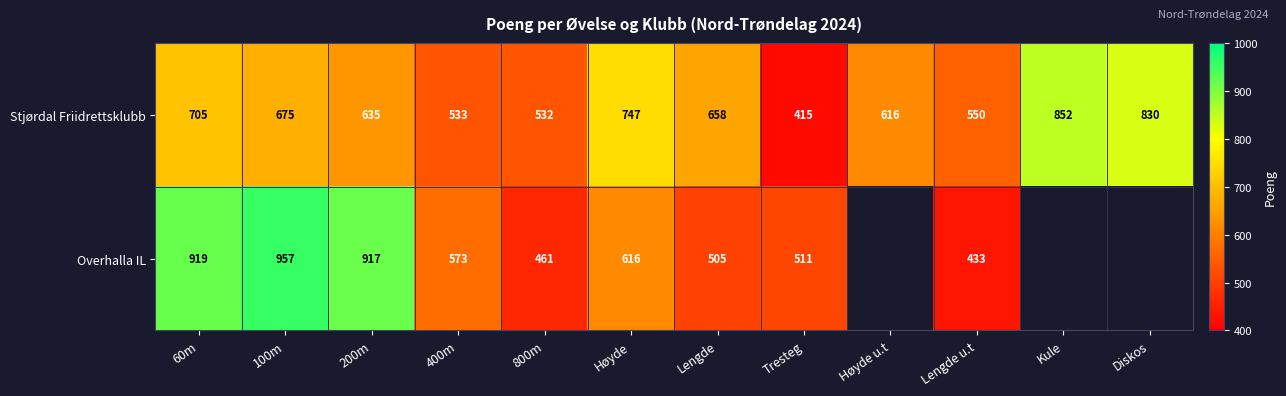

The Overhalla IL series shows 763.6 at Tresteg. True or false?

False